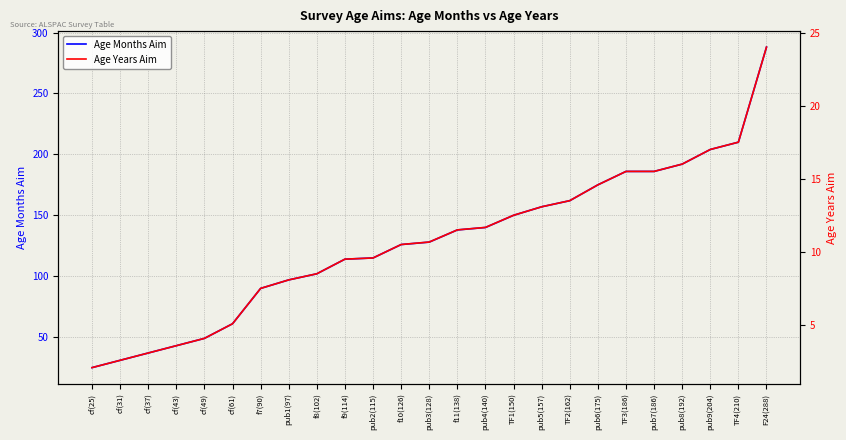

The Age Months Aim series shows 210.0 at TF4(210). True or false?

True